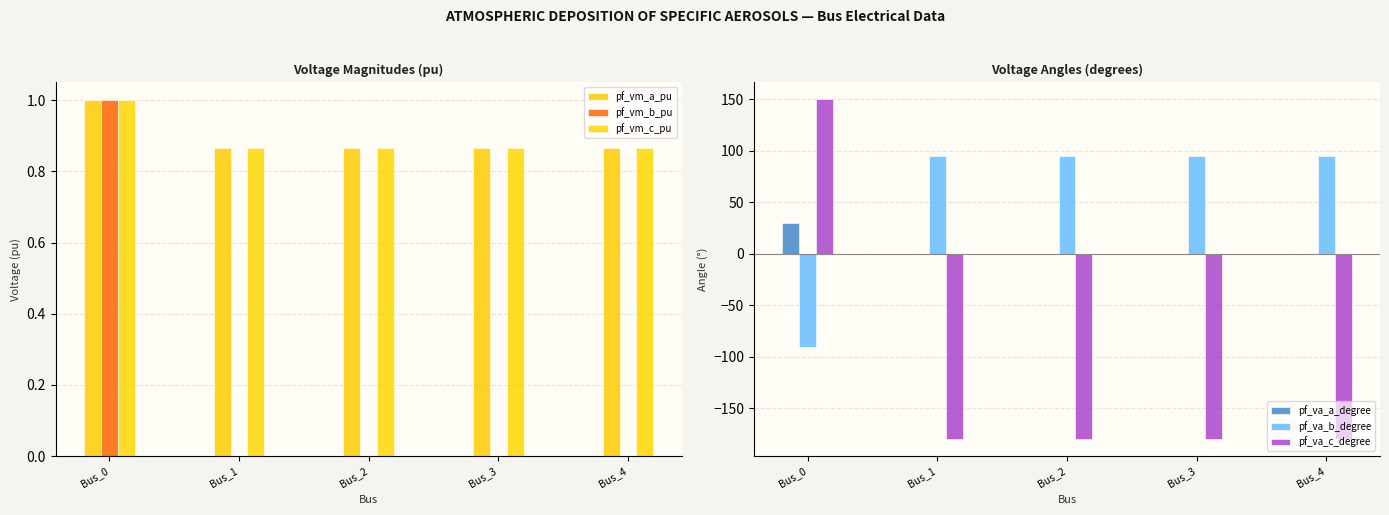

Which category has the highest value in the pf_vm_a_pu series?

Bus_0